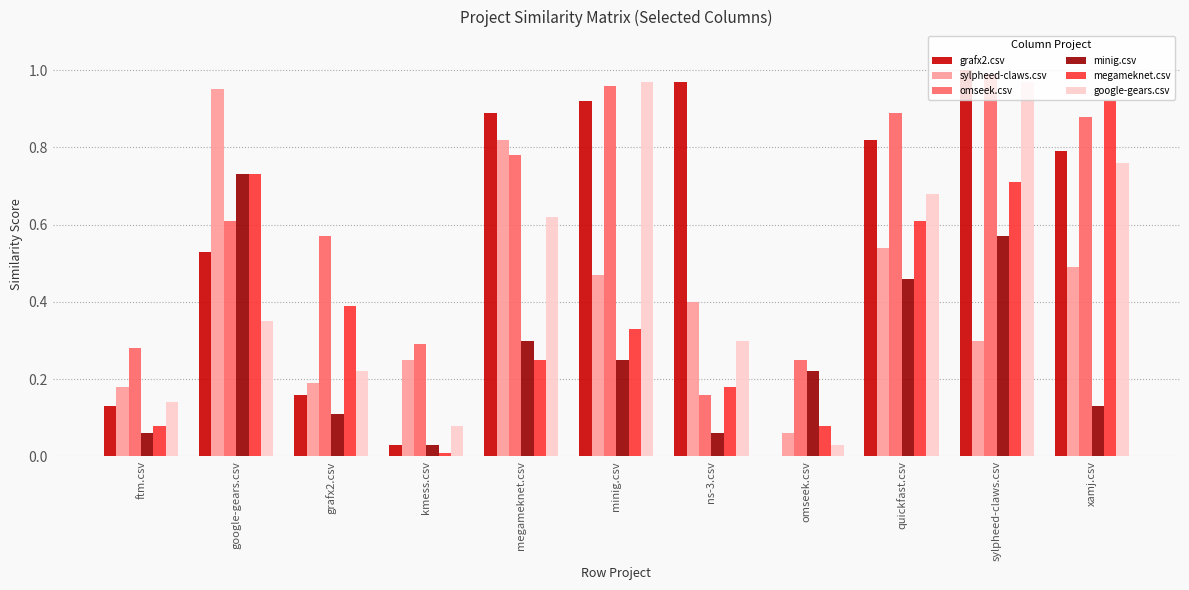

Are the bars horizontal?

No